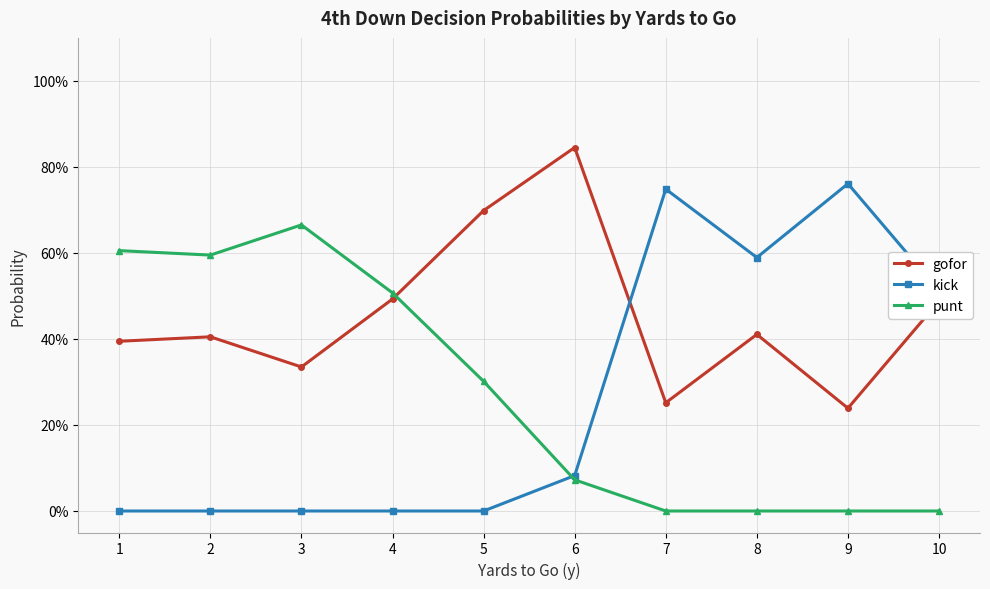

What are all the series names shown in the legend?

gofor, kick, punt